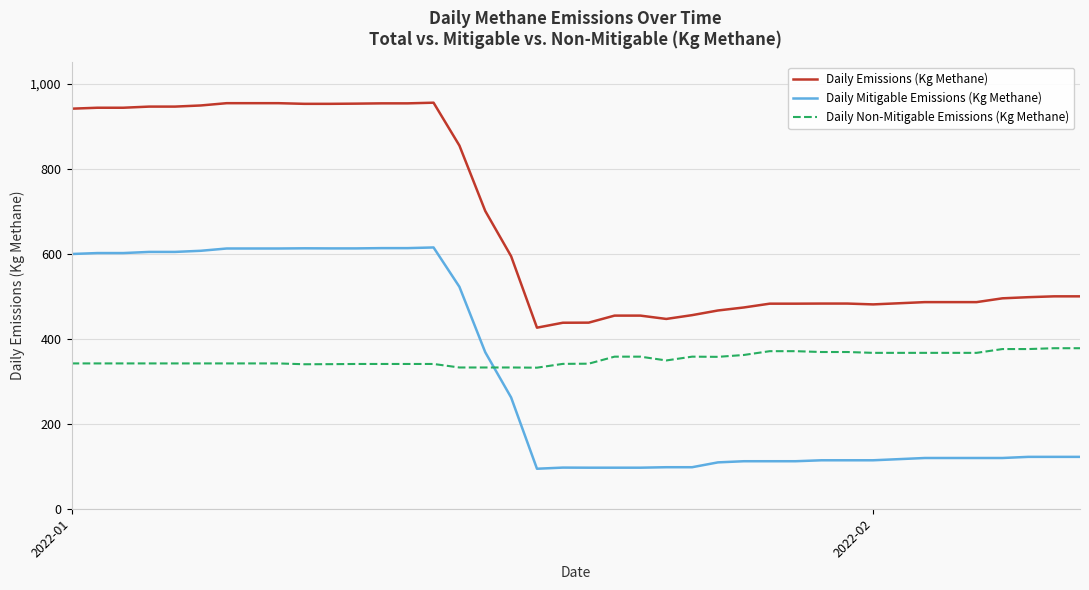

Is this an area chart (filled region under the line)?

No